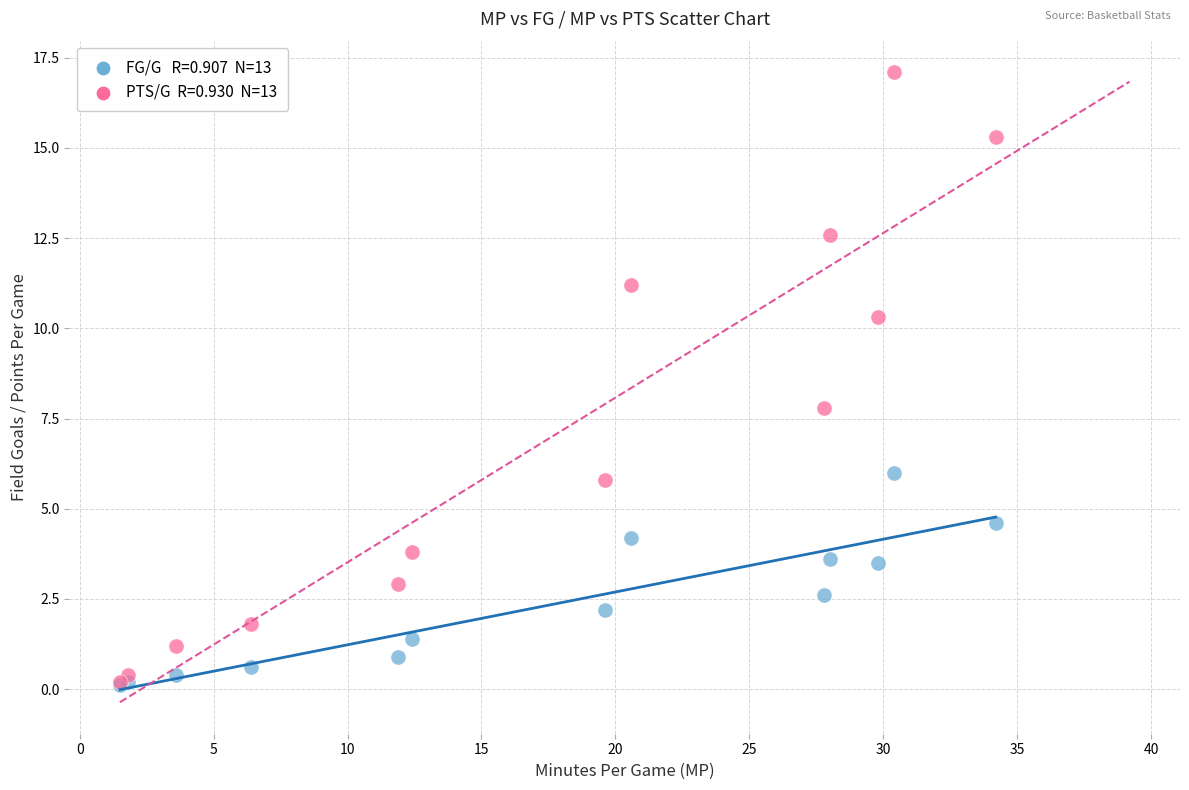

Across all series, what Y value is closest to 8?

7.8